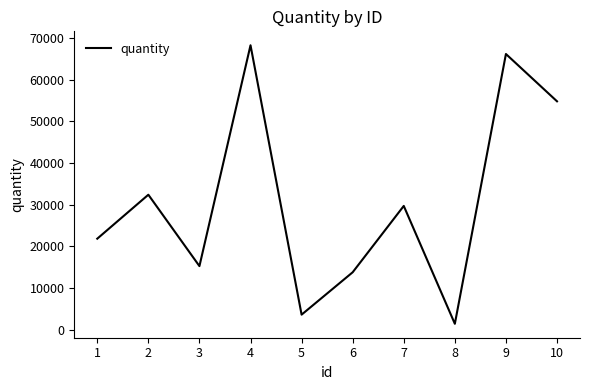

Does the chart have visible grid lines?

No